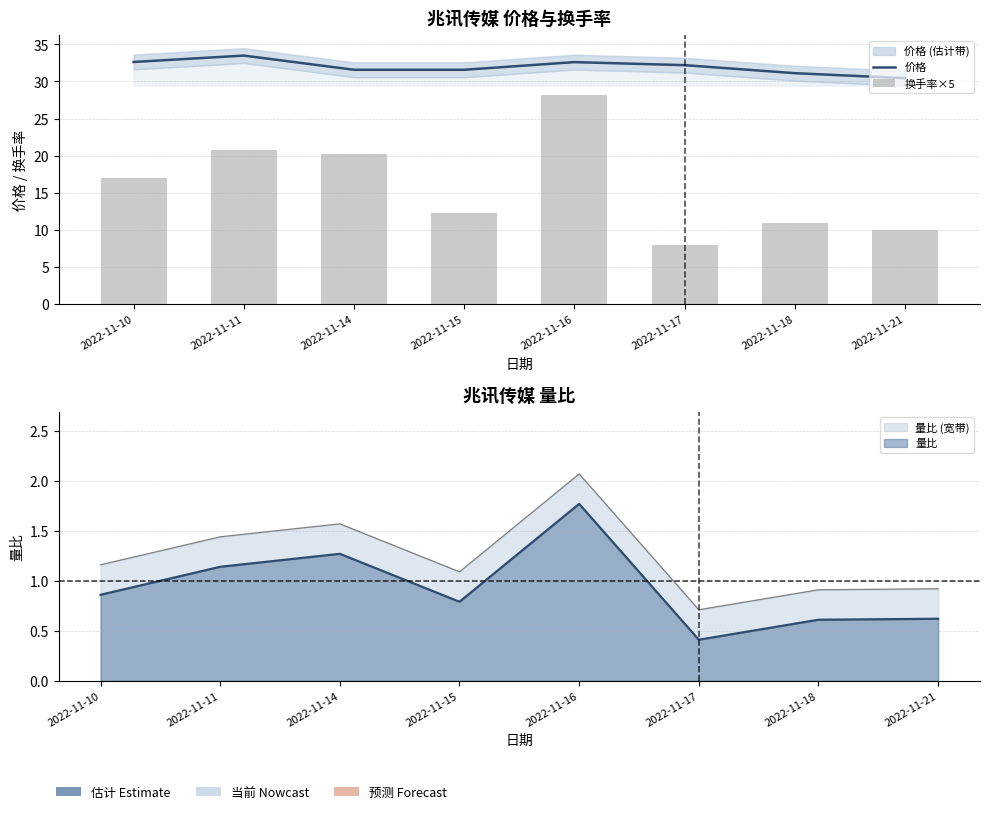

List the labels in order of 换手率×5 value, smallest first.

2022-11-17, 2022-11-21, 2022-11-18, 2022-11-15, 2022-11-10, 2022-11-14, 2022-11-11, 2022-11-16